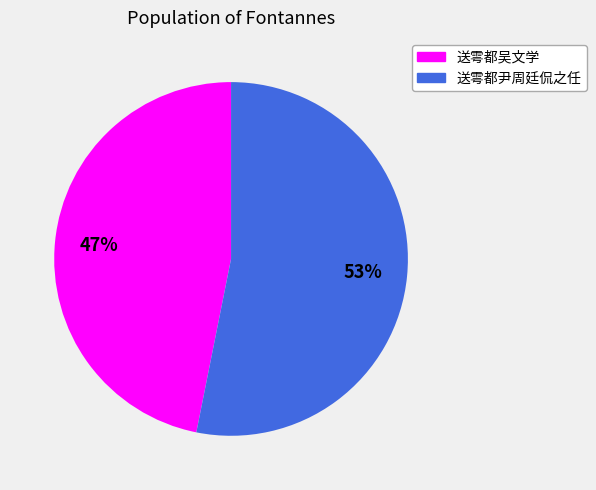

Does 送雩都吴文学 account for over 50% of the chart?

No